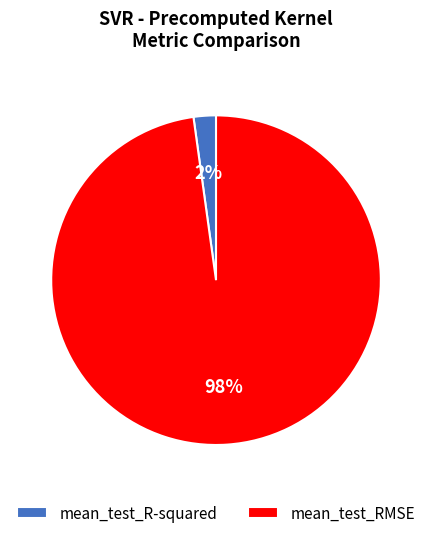

To the nearest percent, what is the average slice percentage?

50%